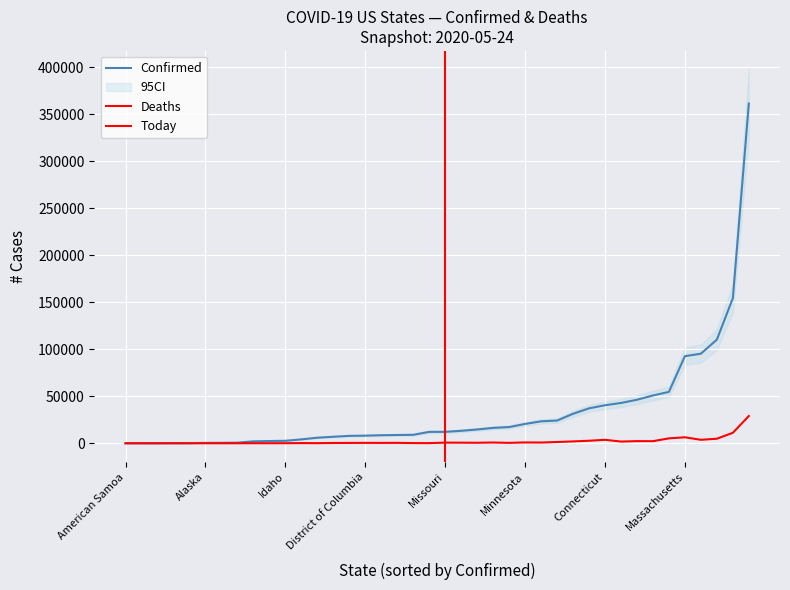

Which series has the largest total across all categories?

Confirmed